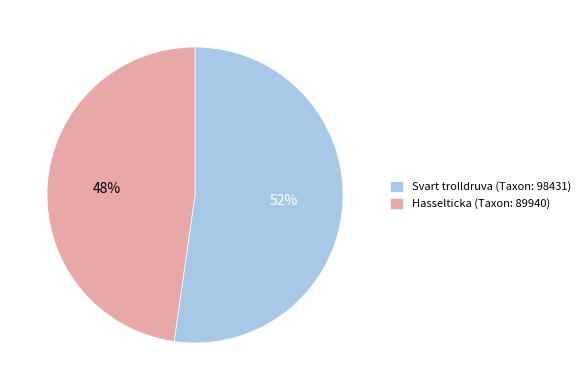

To the nearest percent, what is the average slice percentage?

50%